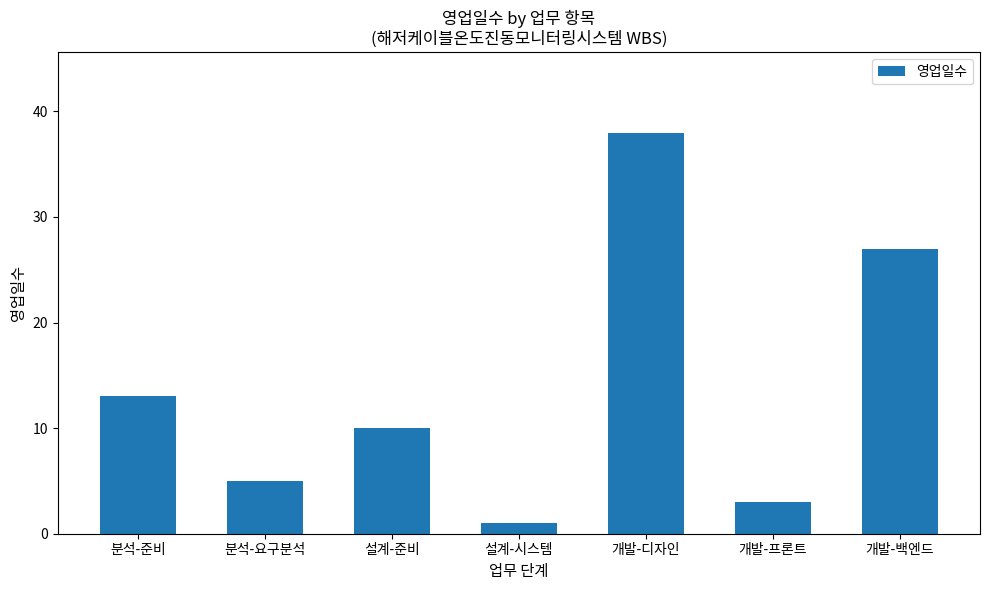

Approximately how many times larger is the value at 분석-준비 compared to 설계-시스템?

13.0